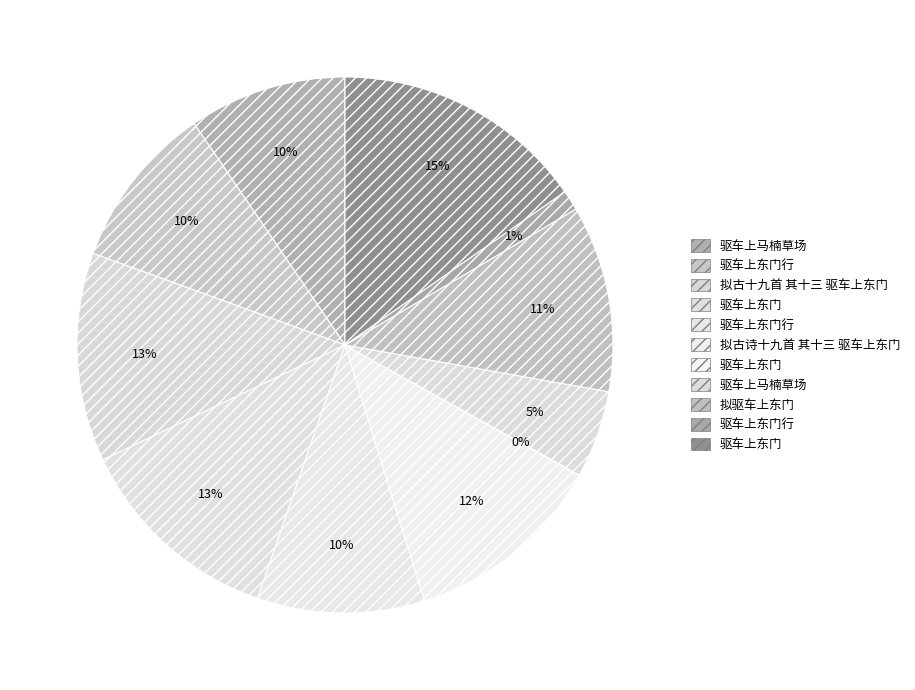

Which category has the biggest portion of the pie?

驱车上东门